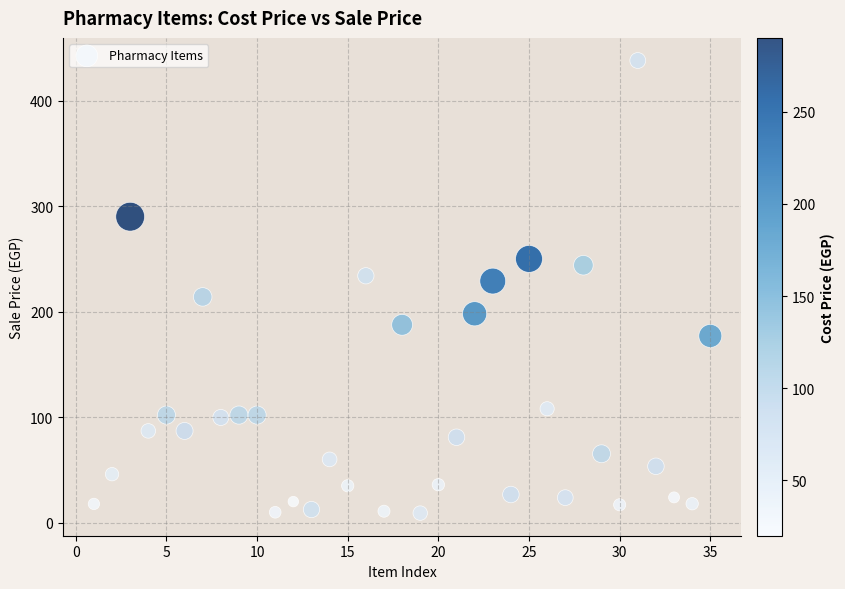

What is the range of X values (max minus min)?

34.0